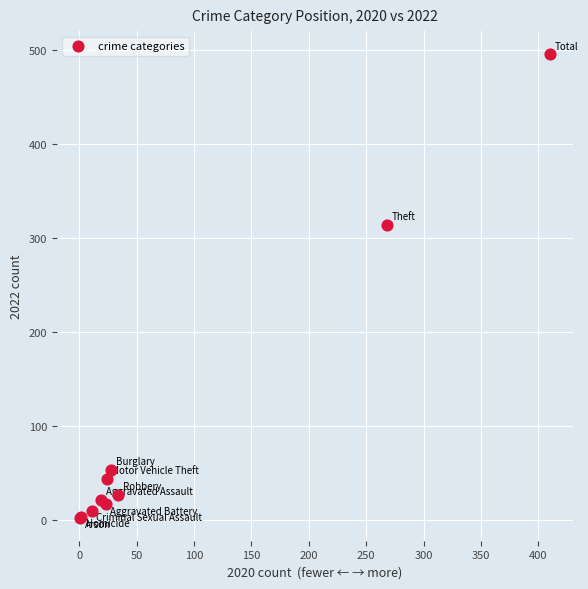

What Y value in the scatter plot is closest to 249?

314